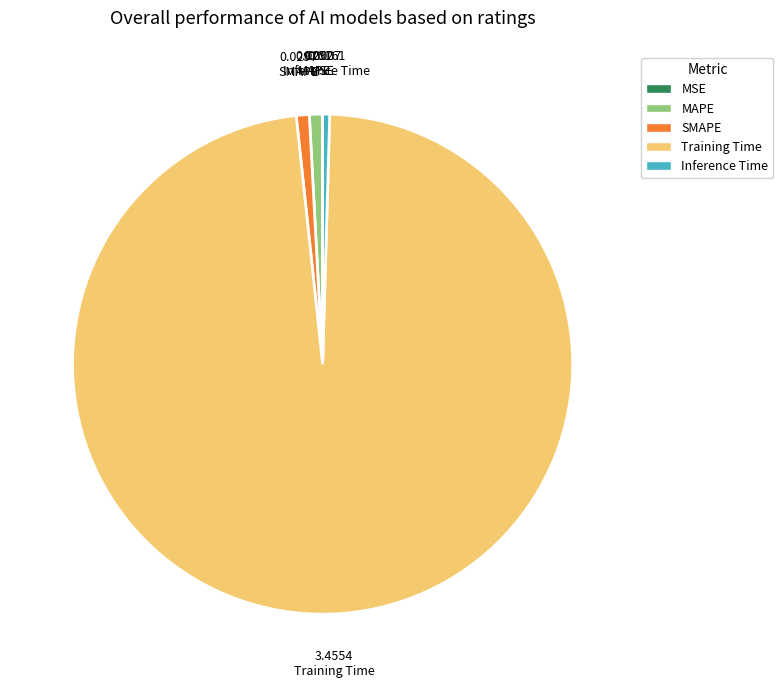

What is the largest slice in the pie chart?

Training Time